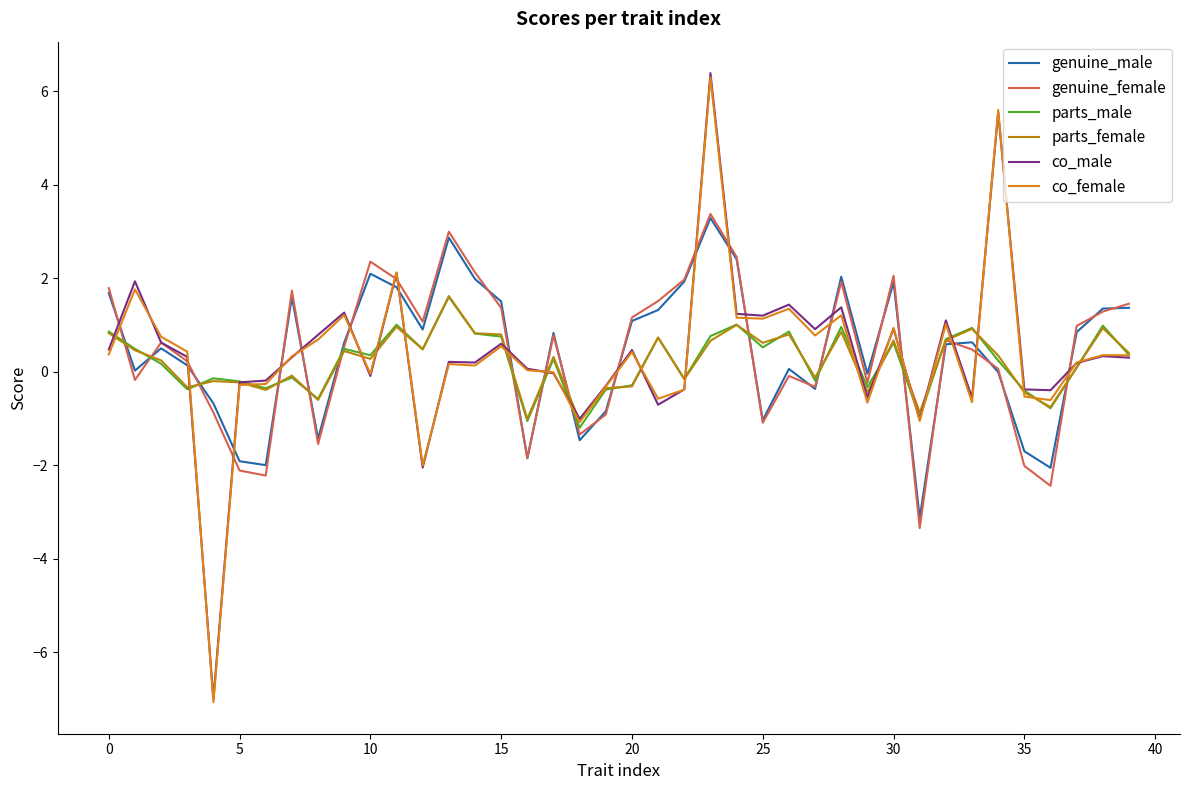

Does the chart display data point markers on the line(s)?

No